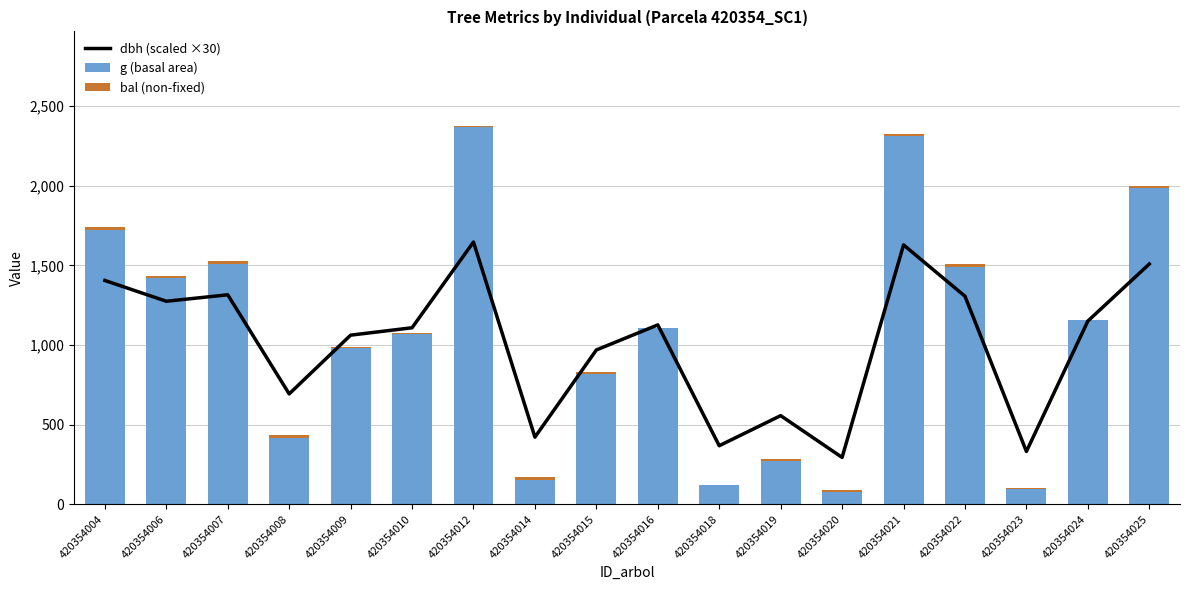

What is the lowest value of the dbh (scaled ×30) series?

294.0